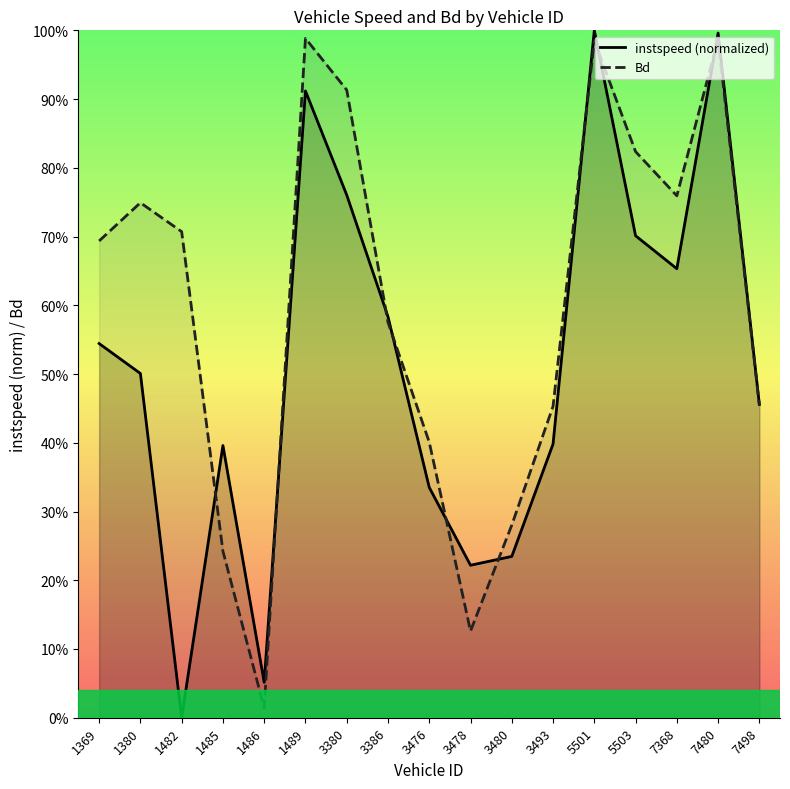

Rank the categories by Bd value from lowest to highest.

1486, 3478, 1485, 3480, 3476, 3493, 7498, 3386, 1369, 1482, 1380, 7368, 5503, 3380, 5501, 7480, 1489